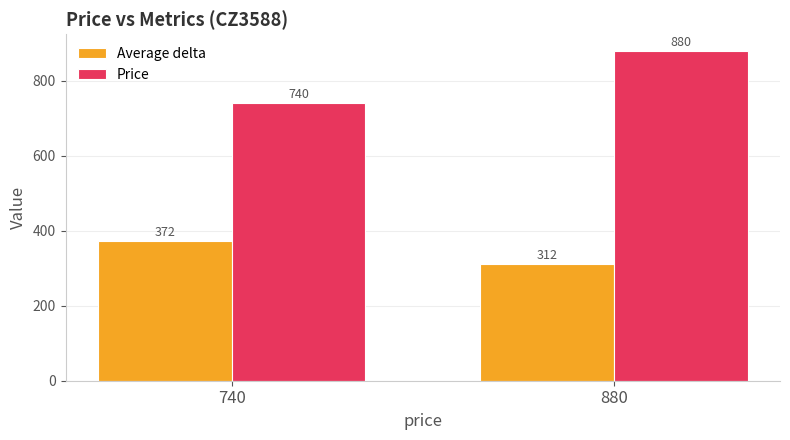

Read the Price value at 740.

740